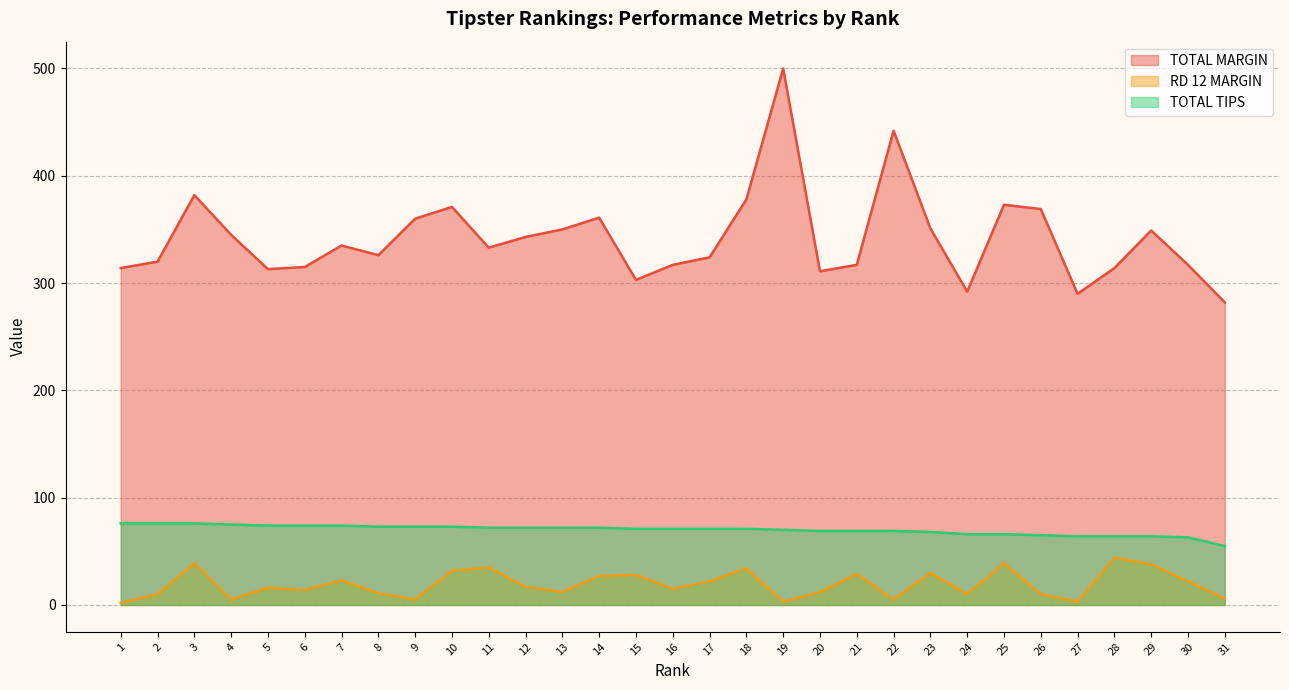

True or false: RD 12 MARGIN and TOTAL TIPS cross at least once.

False